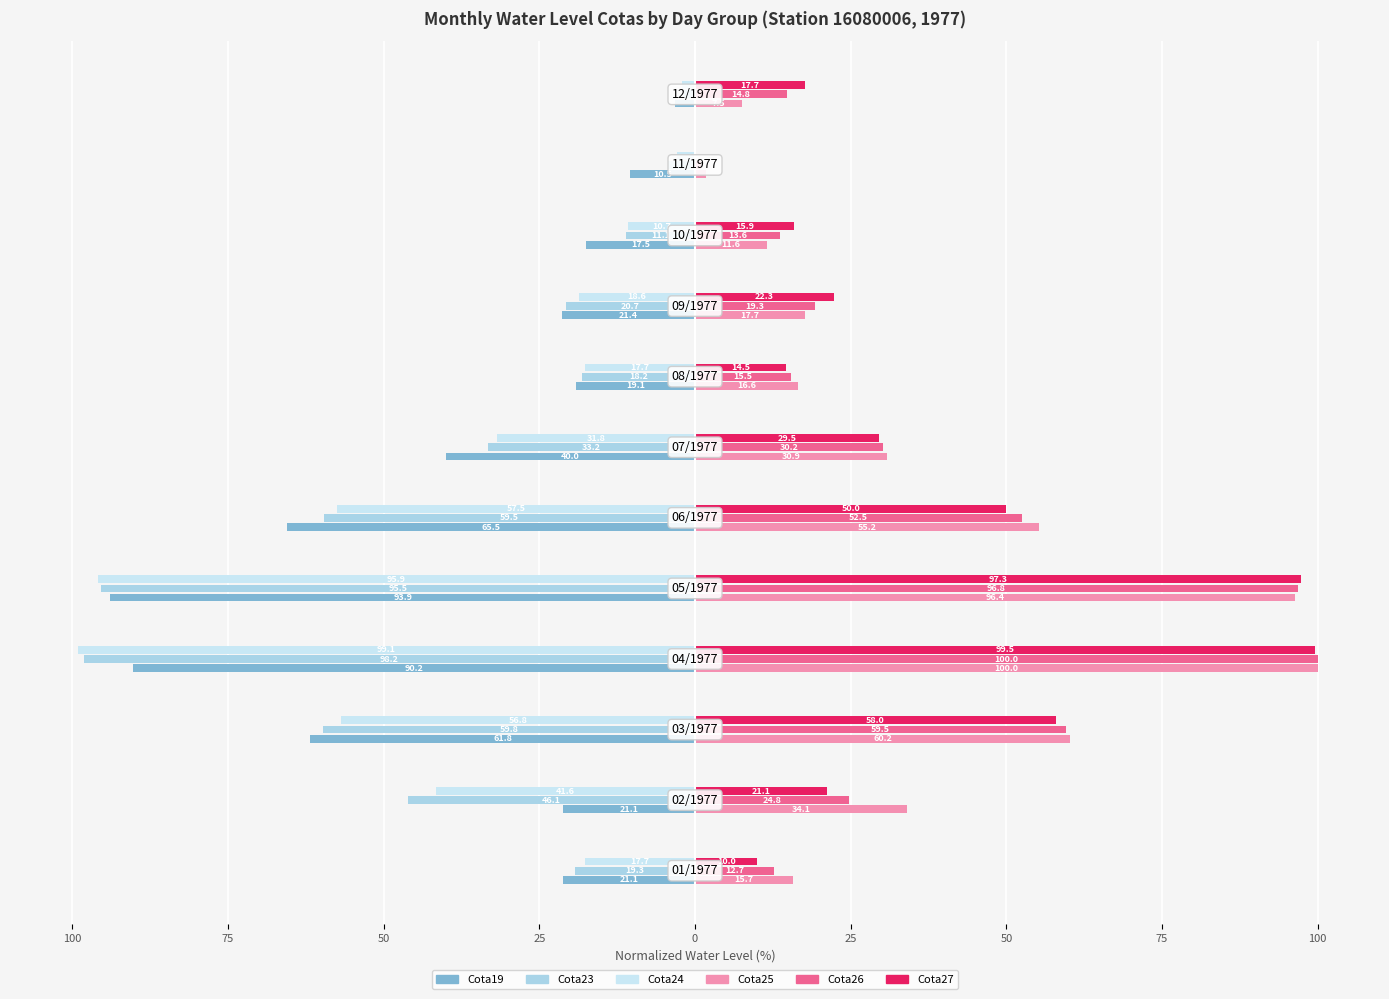

What is the smallest value displayed?

-99.1